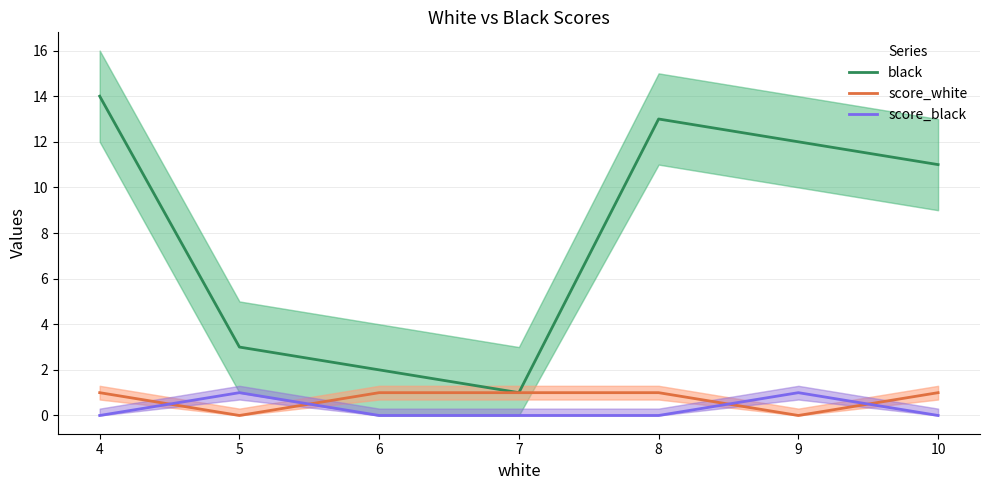

How many data points does each series have?

7